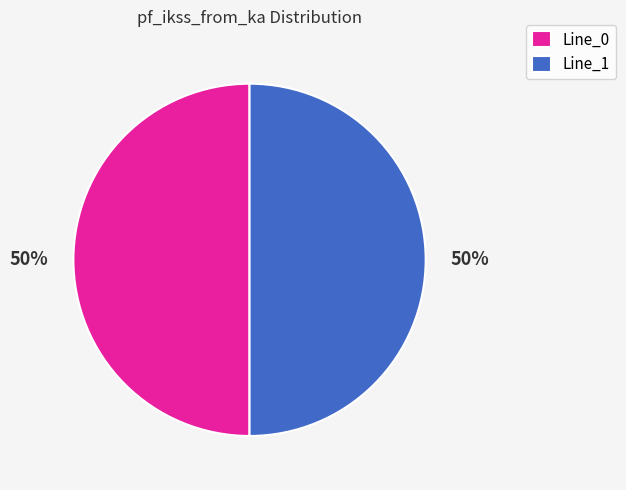

What is the ratio of the value at Line_0 to the value at Line_1?

1.0